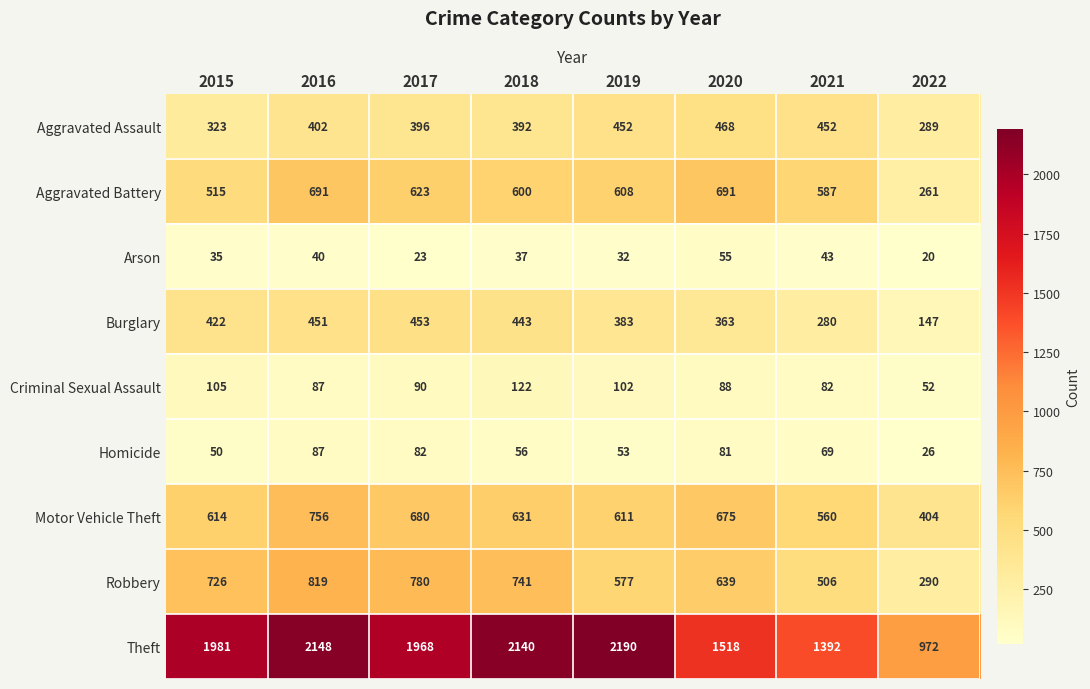

How many data points in Robbery are less than 726?

4